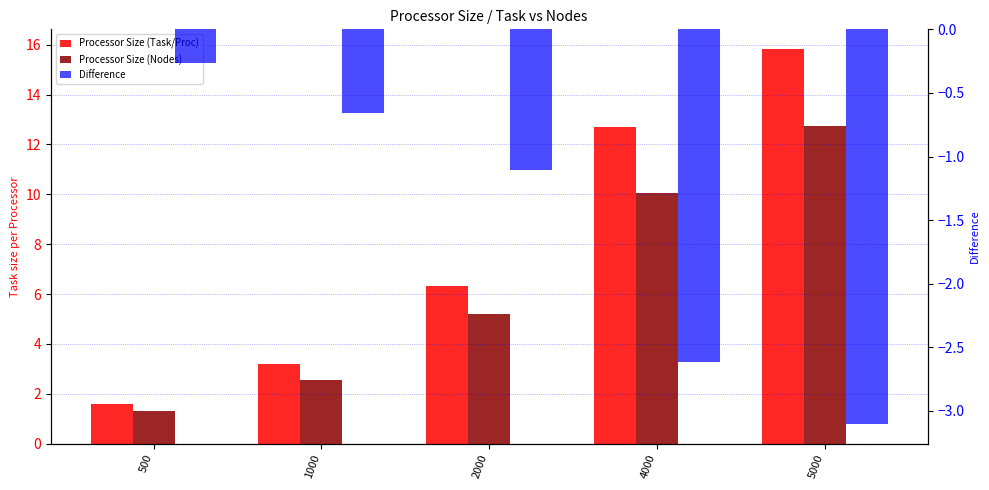

What is the difference between the maximum and minimum values in the Processor Size (Nodes) series?

11.4